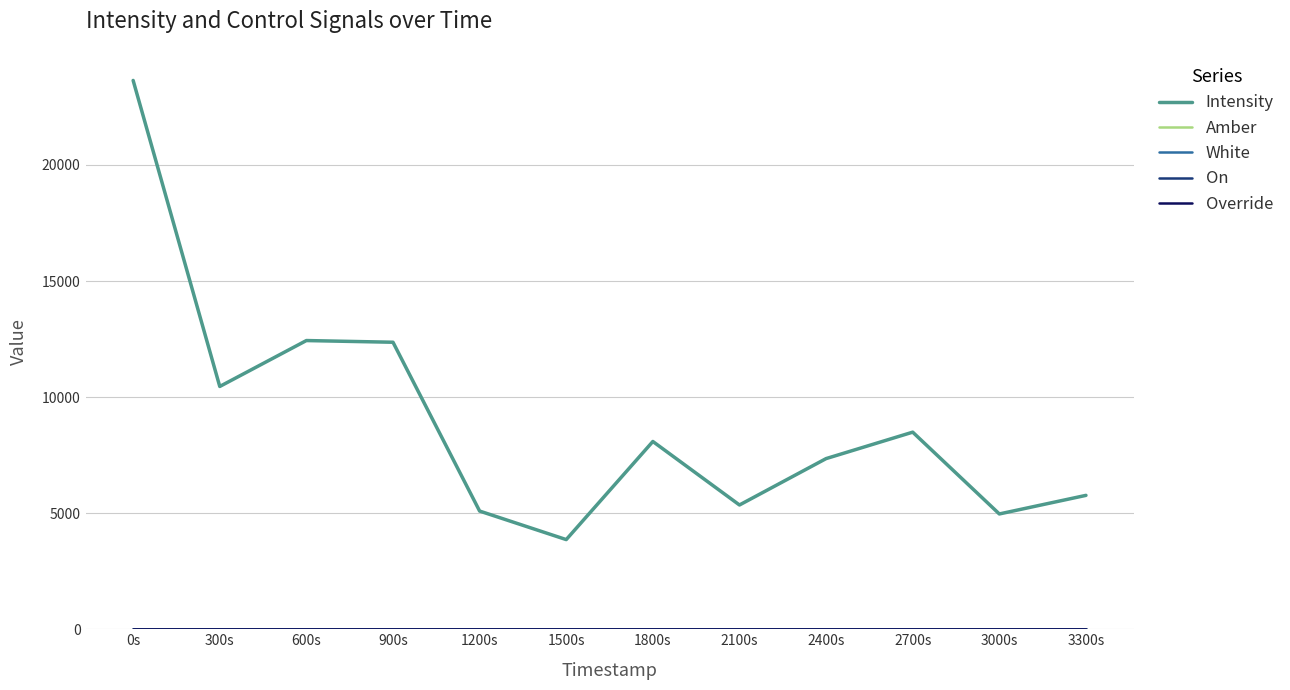

True or false: White and Override cross at least once.

False